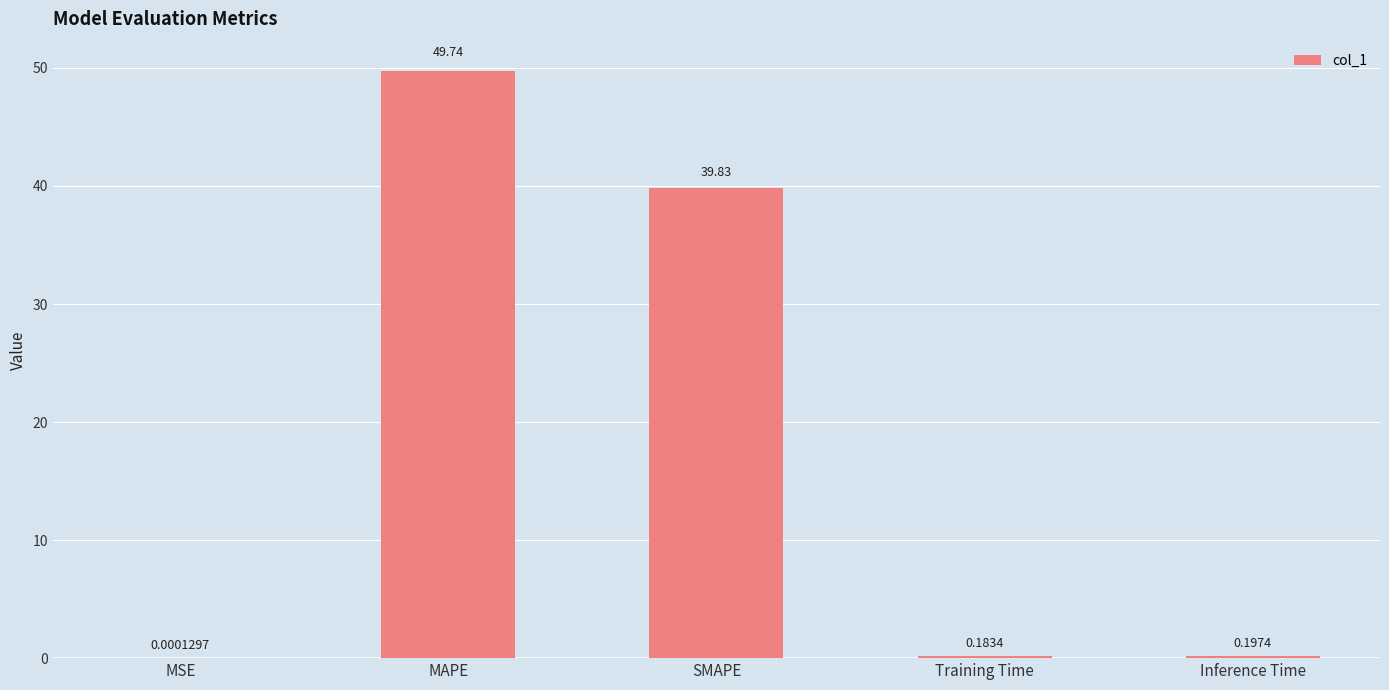

Between SMAPE and MAPE, which is larger?

MAPE